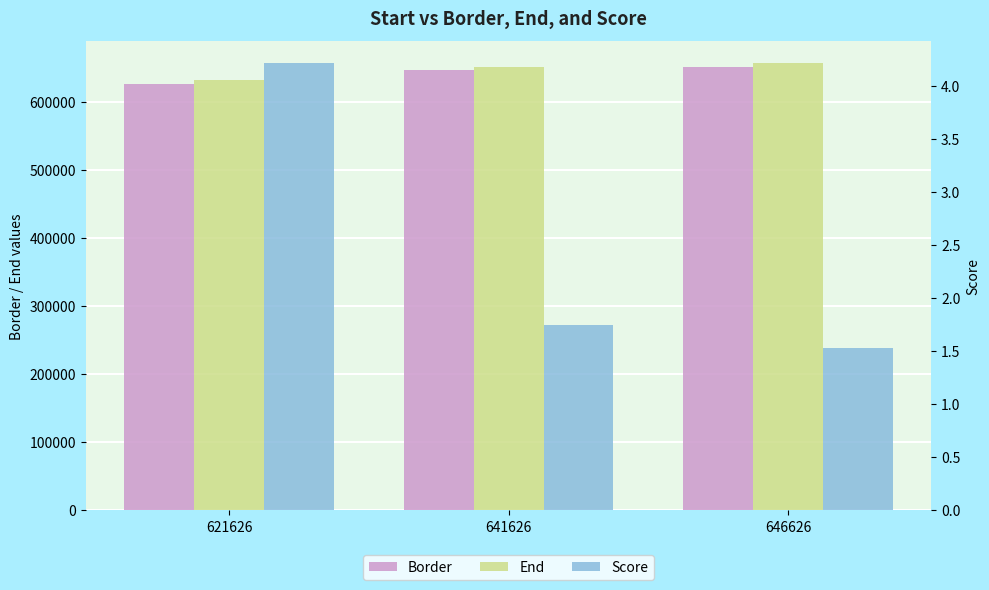

List the series in order of their peak value, highest first.

End, Border, Score